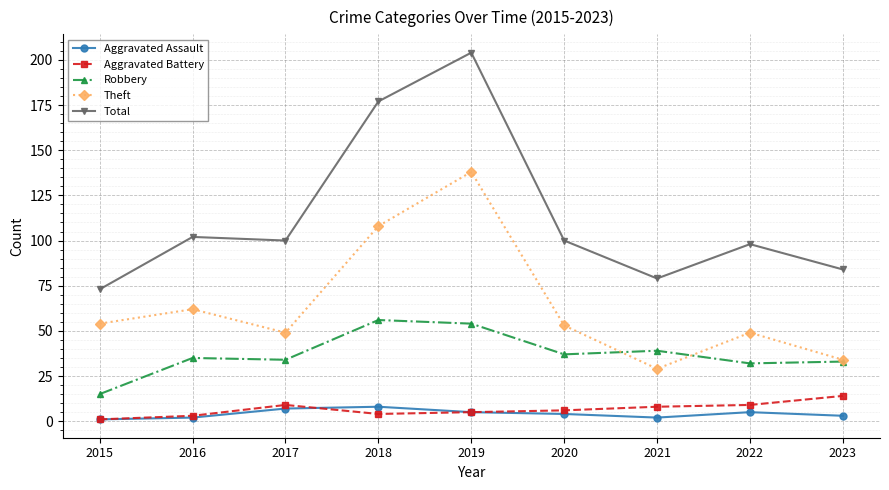

What is the value of the Theft point at the 3rd from the left?

49